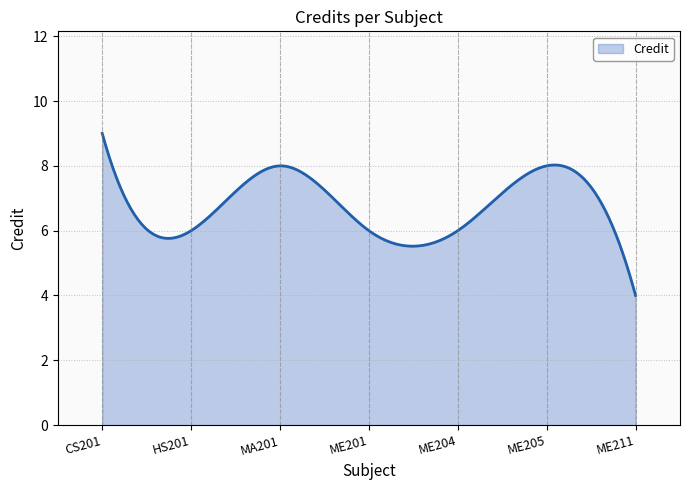

What is the minimum value shown in the chart?

4.0